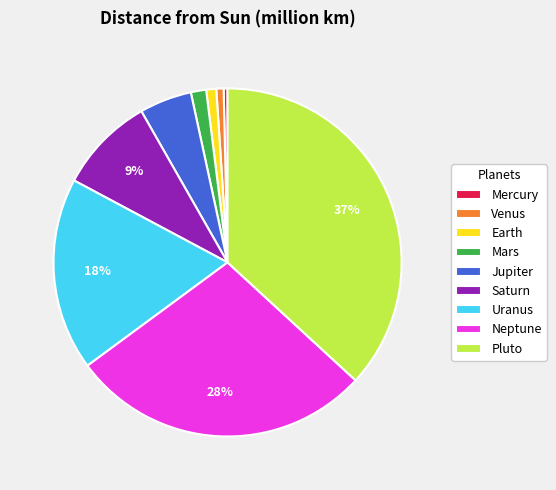

Do Earth and Jupiter together represent more than half of the pie?

No